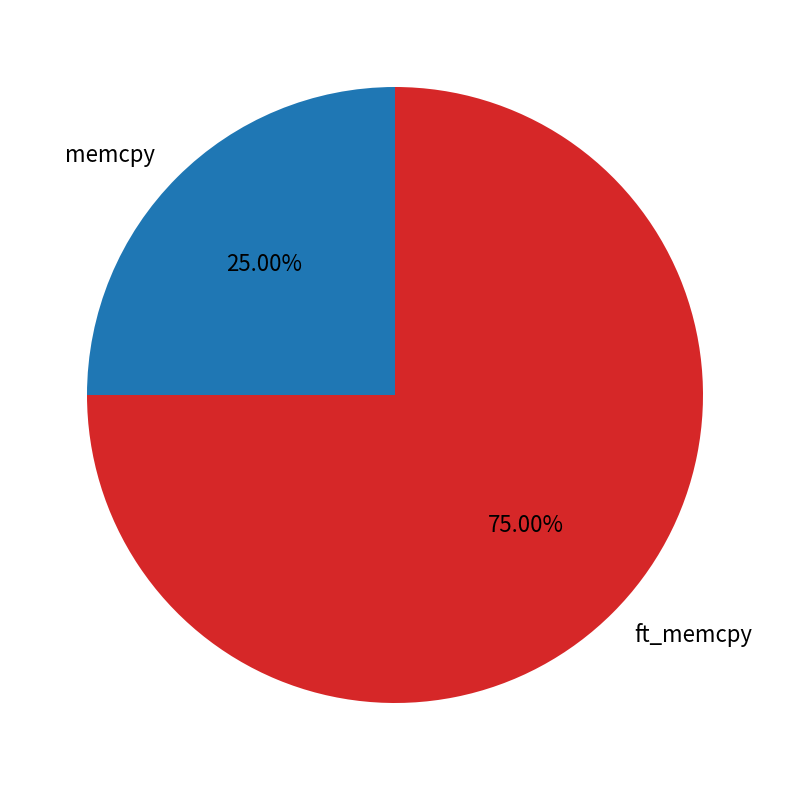

What is the smallest slice in the pie chart?

memcpy